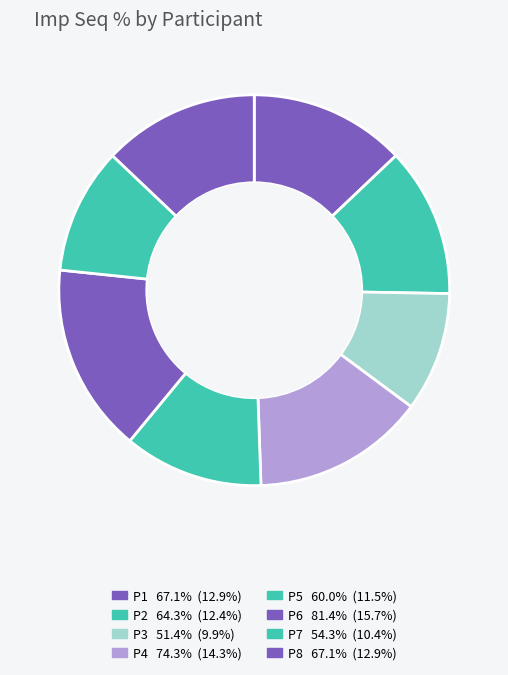

How many segments does this pie chart have?

8